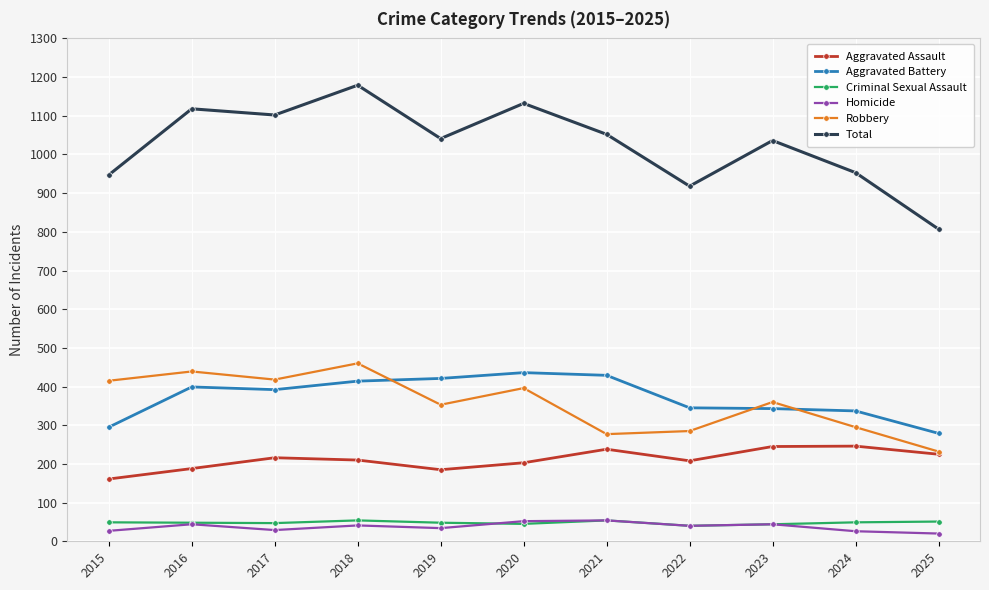

The value of Total at 2017 is 1102. True or false?

True